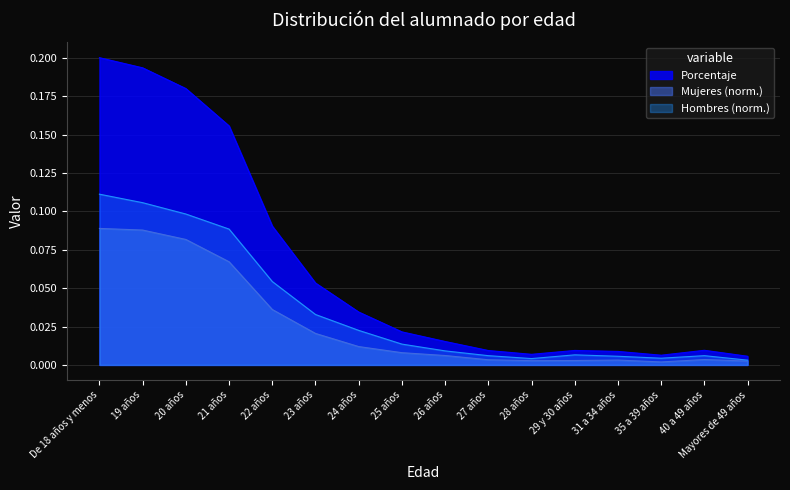

What are all the series names shown in the legend?

Porcentaje, Mujeres (norm.), Hombres (norm.)